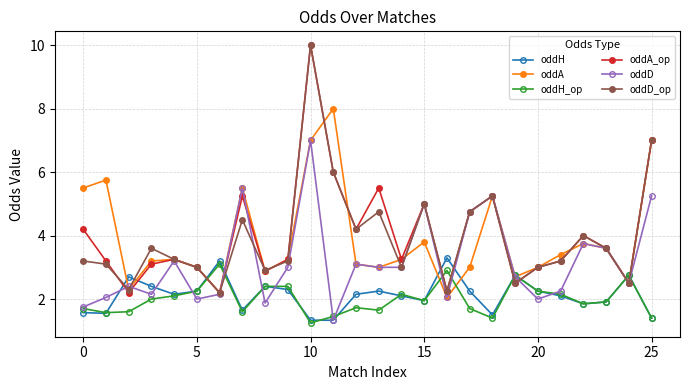

What is the value of the oddH_op point at the 9th from the left?

2.4